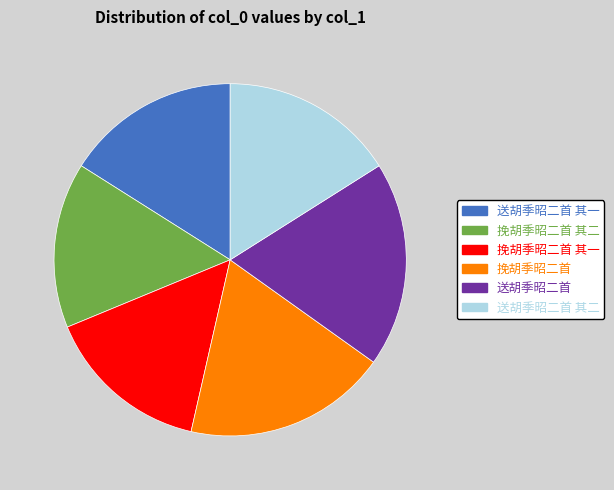

Does any single category account for the majority?

No